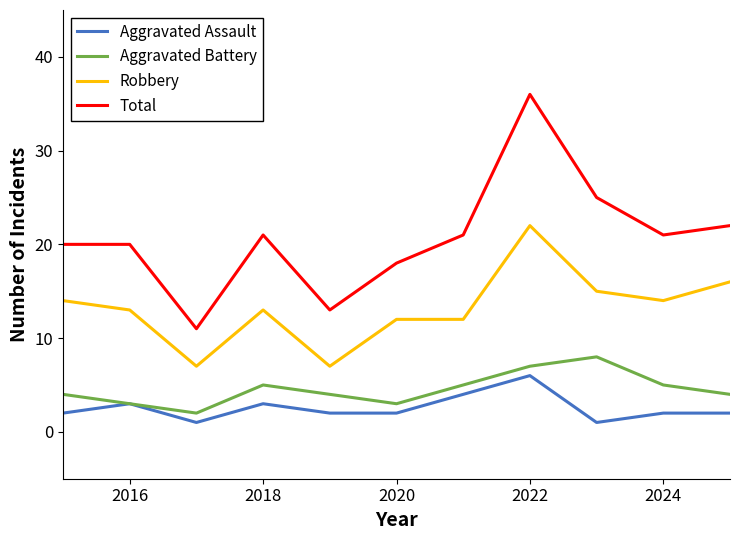

Which series has the widest spread of values?

Total